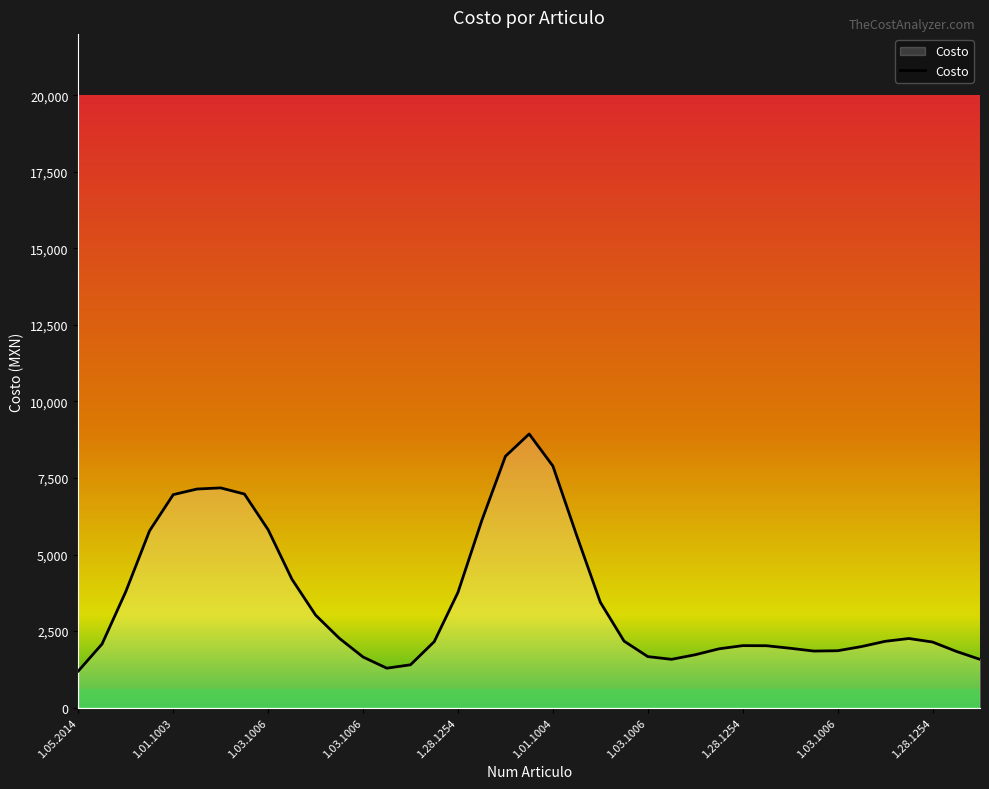

Does the chart display data point markers on the line(s)?

No